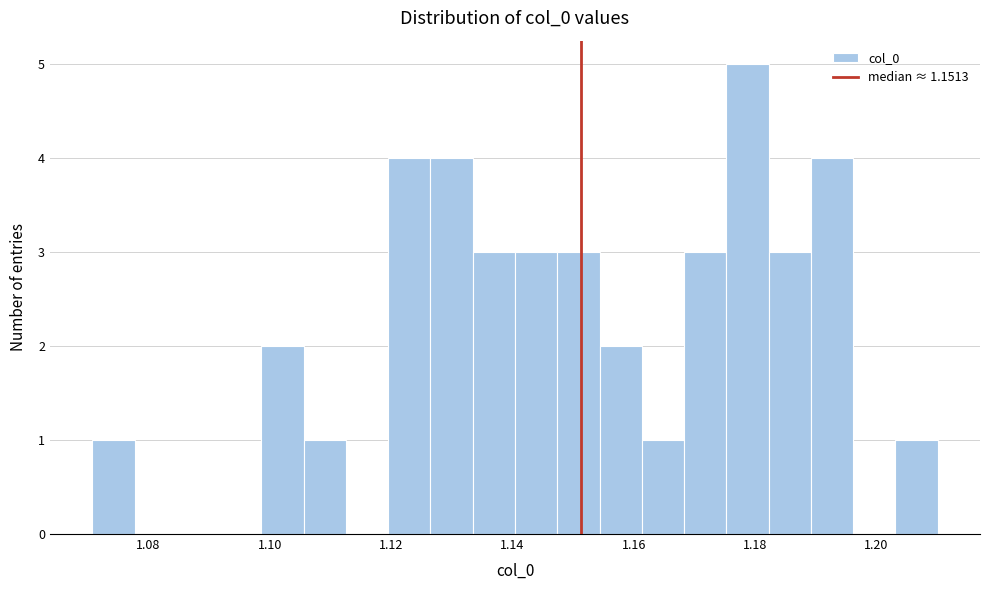

Read against the x-axis, roughly where is the centre of the tallest bar?

1.178